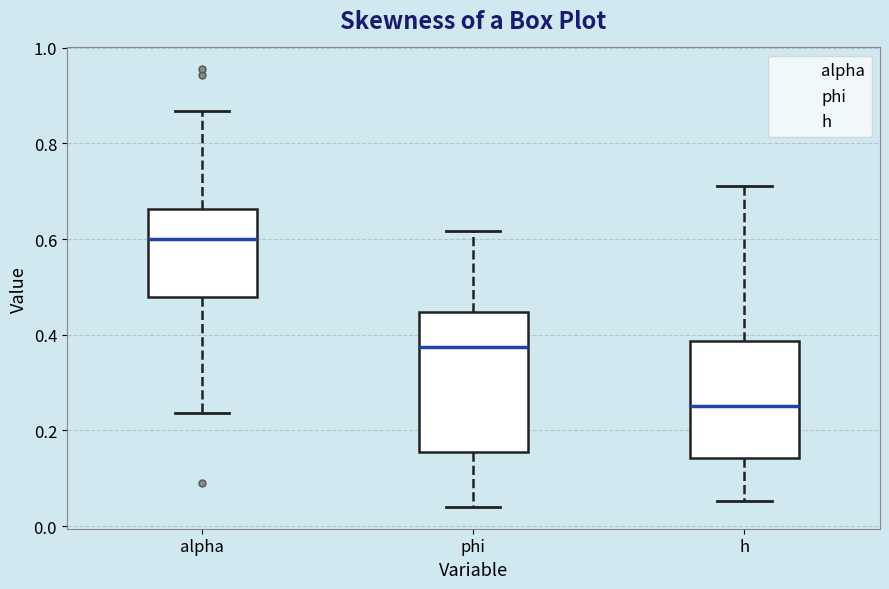

Which box's median line is the lowest?

h